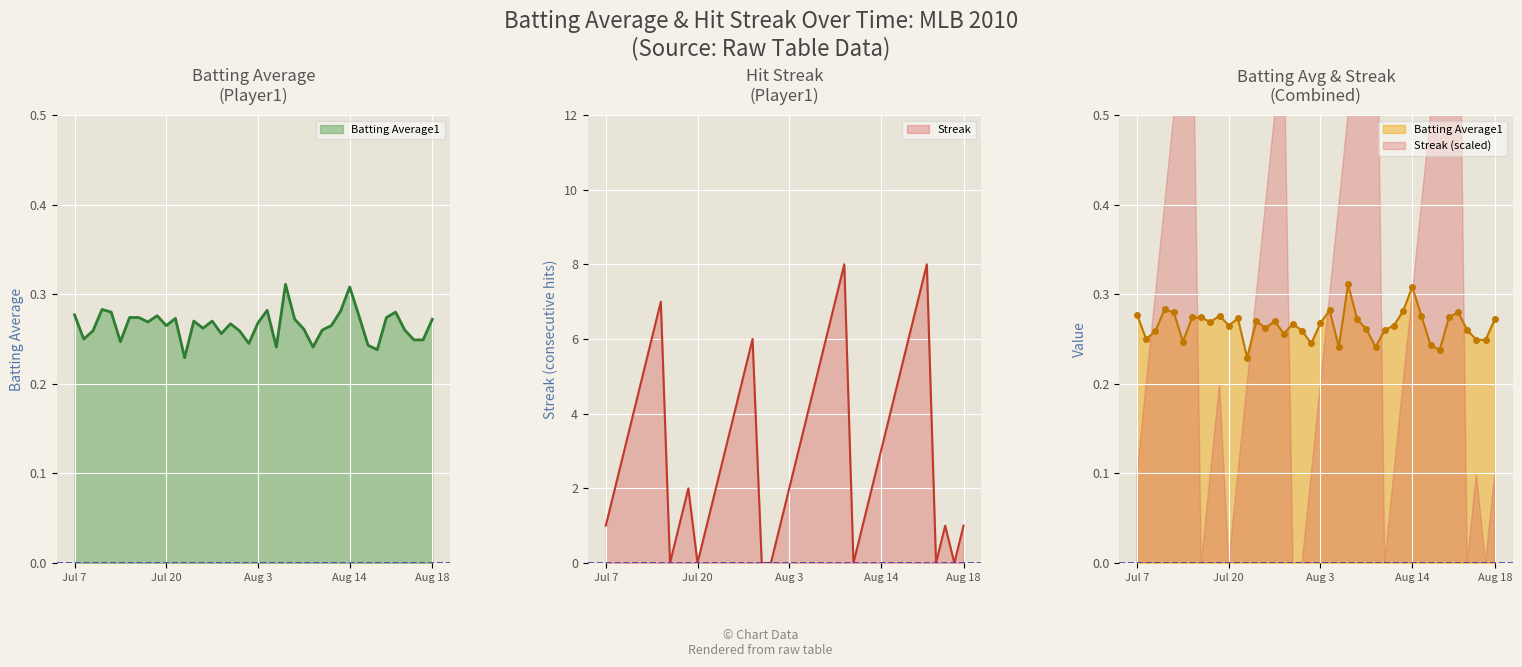

What are all the series names shown in the legend?

Batting Average1, Streak